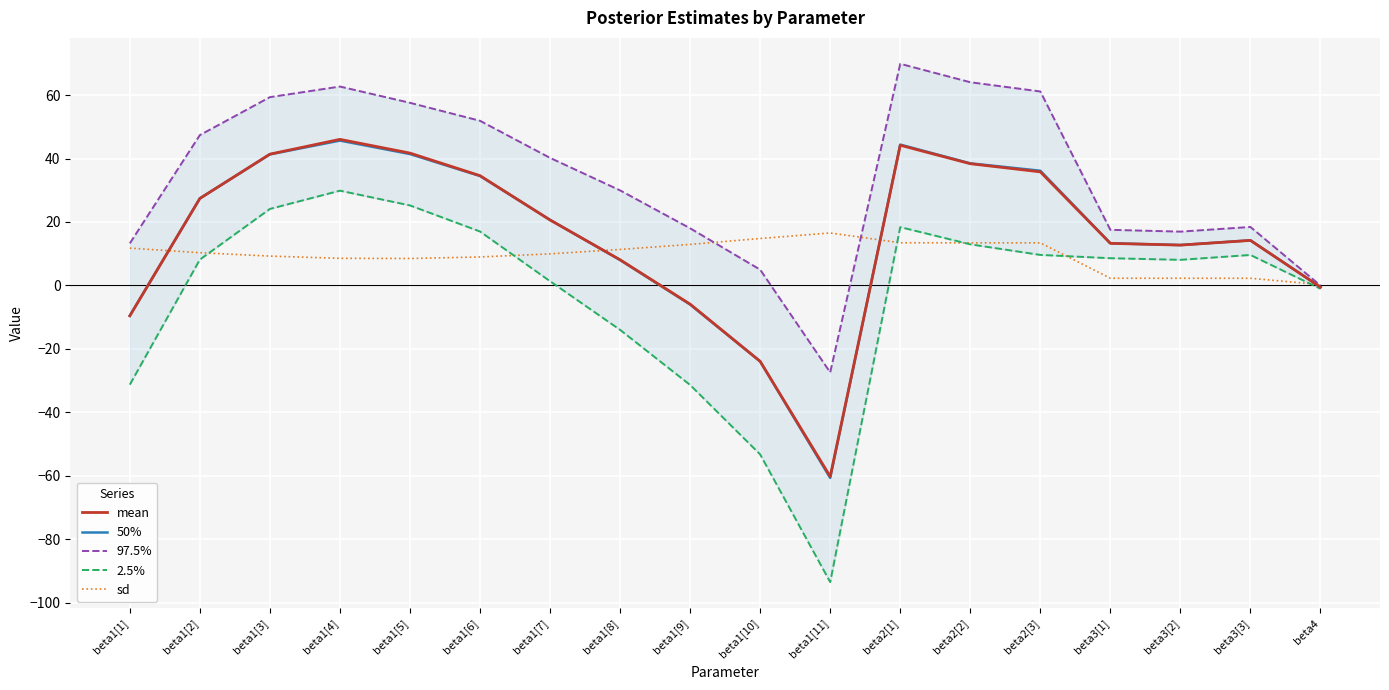

What is the label of the 11th point from the right?

beta1[8]